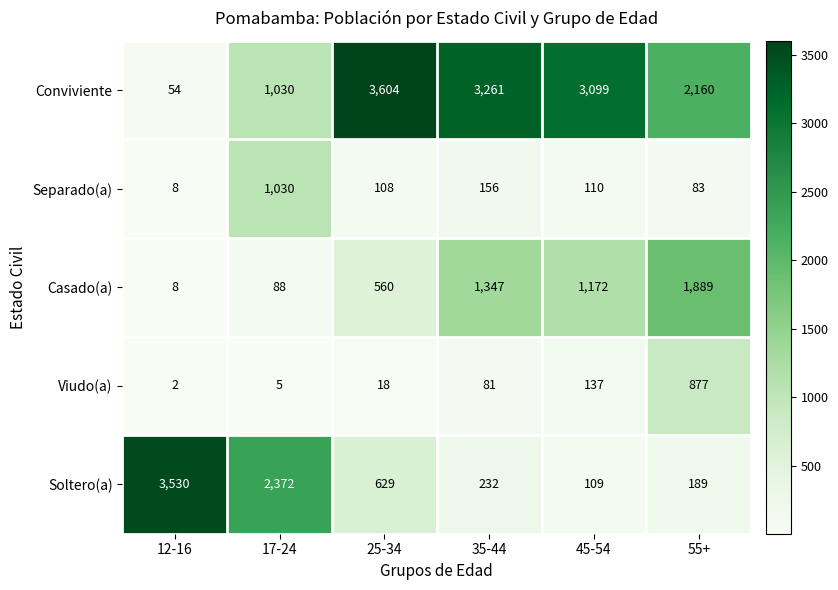

What is the difference between the second highest and second lowest values in the Casado(a) series?

1259